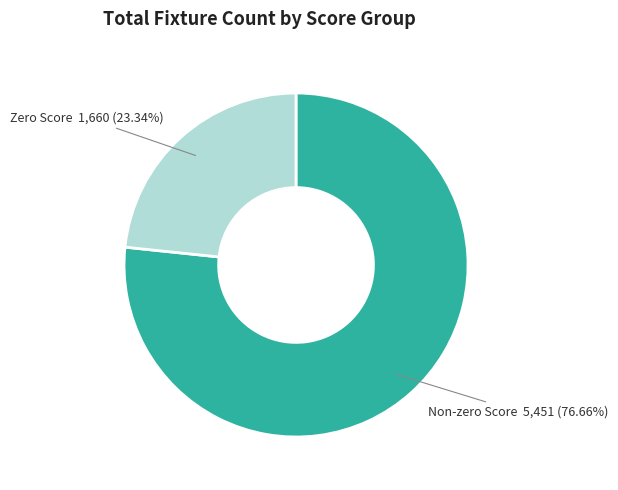

Is there a majority slice in this chart?

Yes